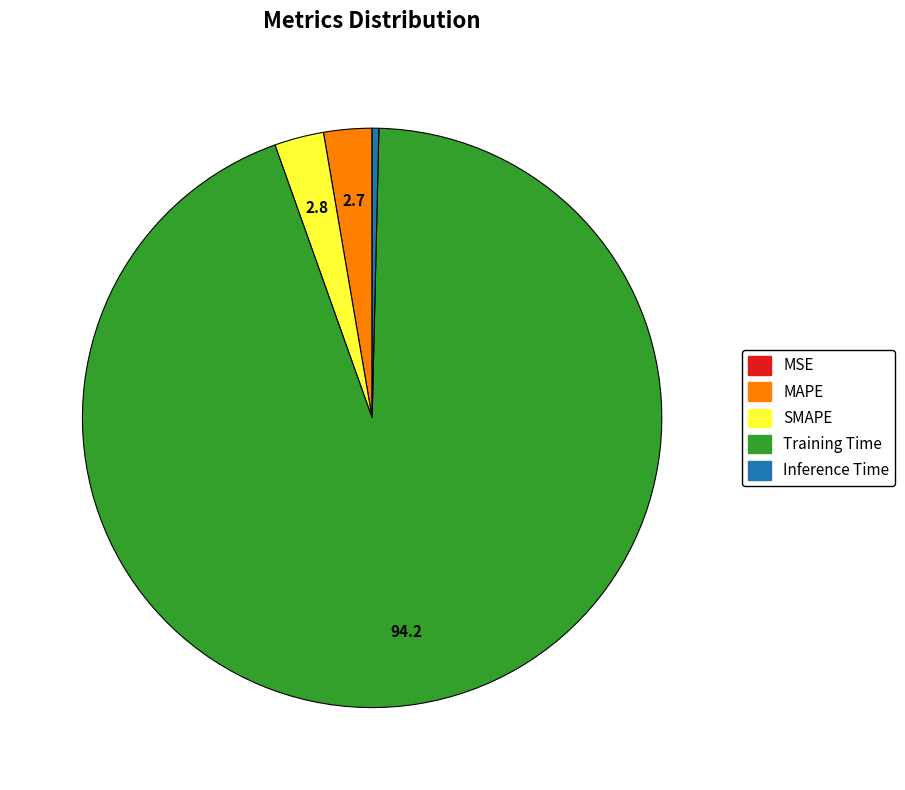

Which category has the biggest portion of the pie?

Training Time